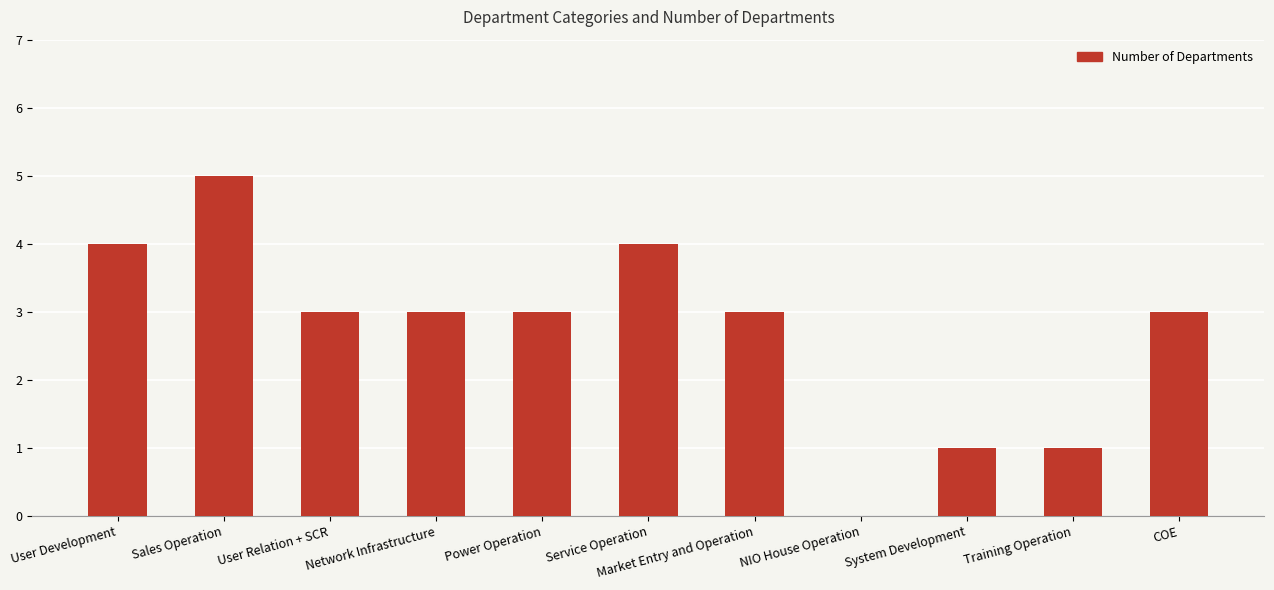

What is the maximum value shown in the chart?

5